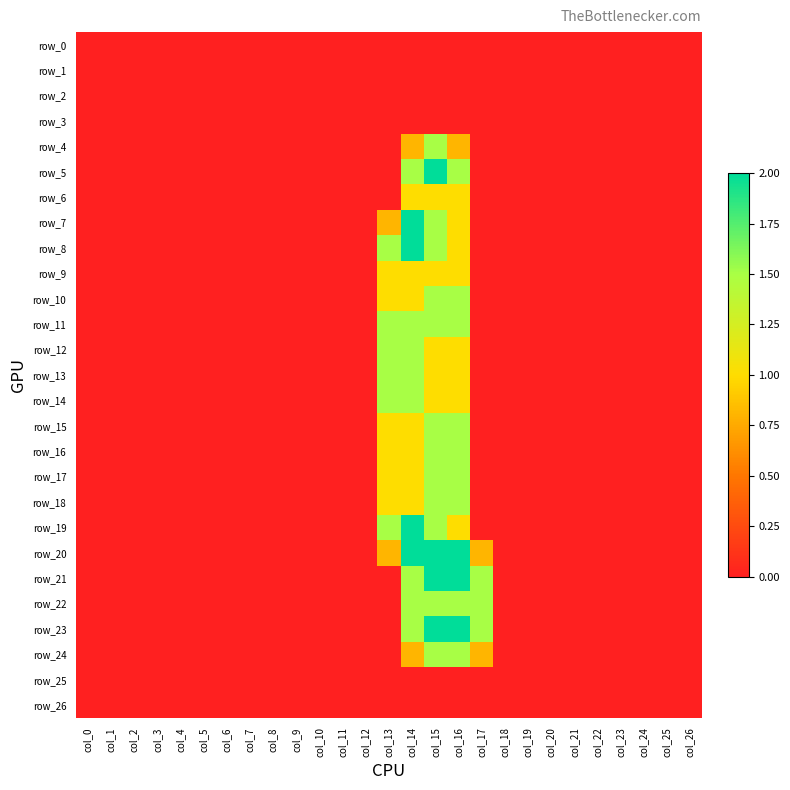

Rank the series by their maximum value, from lowest to highest.

row_0, row_1, row_2, row_3, row_25, row_26, row_6, row_9, row_4, row_10, row_11, row_12, row_13, row_14, row_15, row_16, row_17, row_18, row_22, row_24, row_5, row_7, row_8, row_19, row_20, row_21, row_23